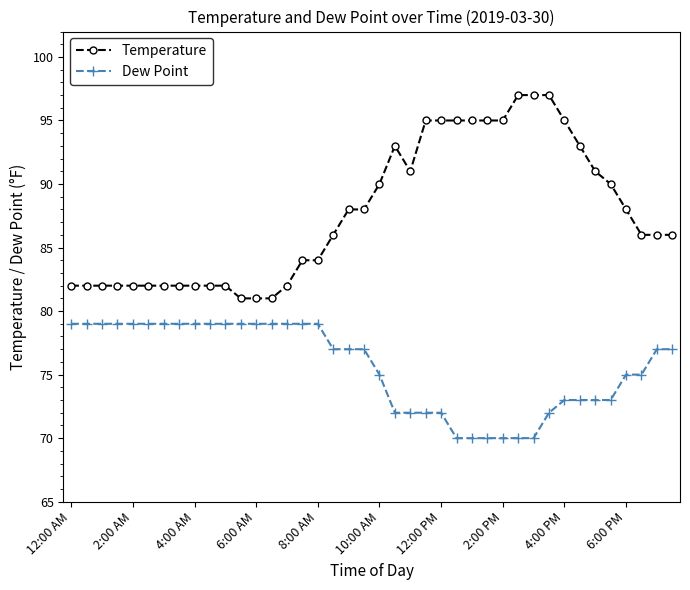

What is the minimum value for Dew Point?

70